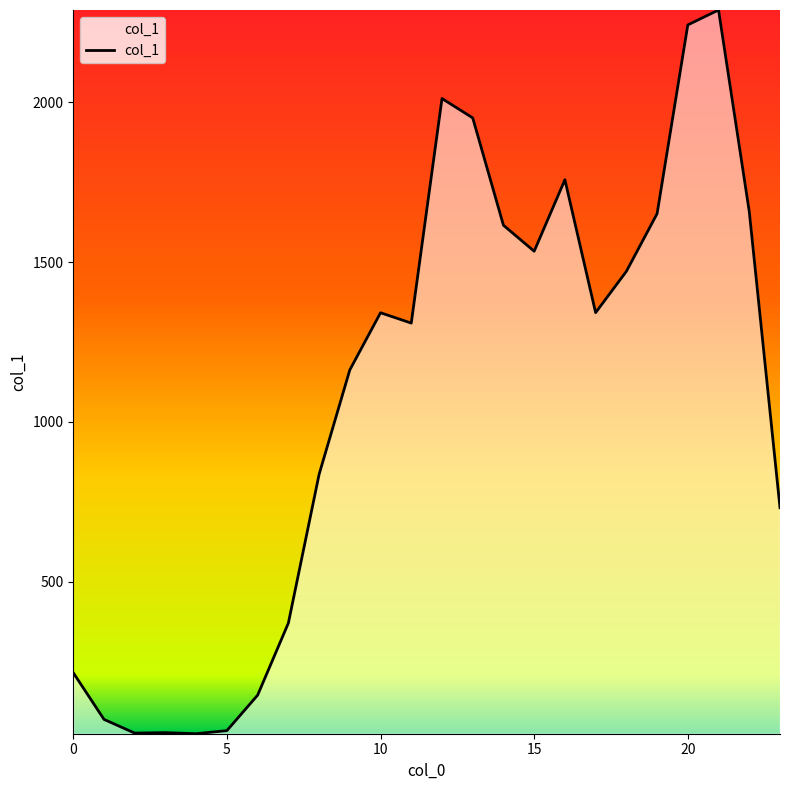

What is the maximum value shown in the chart?

2288.6